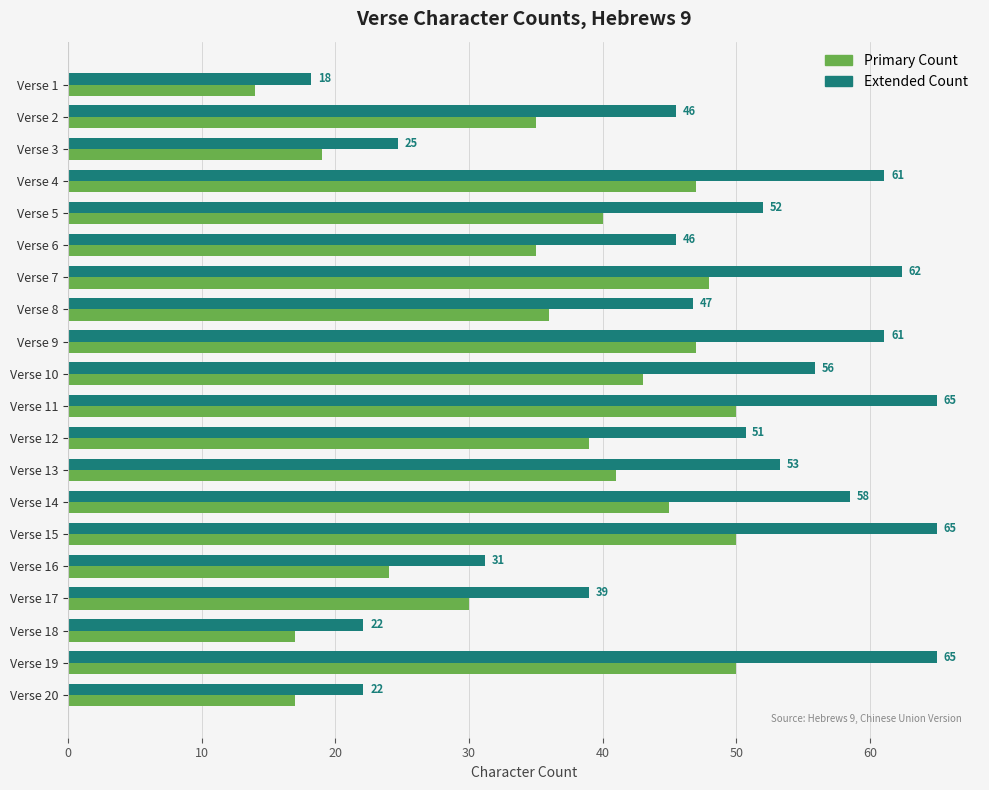

List the series in order of their overall mean, lowest first.

Primary Count, Extended Count